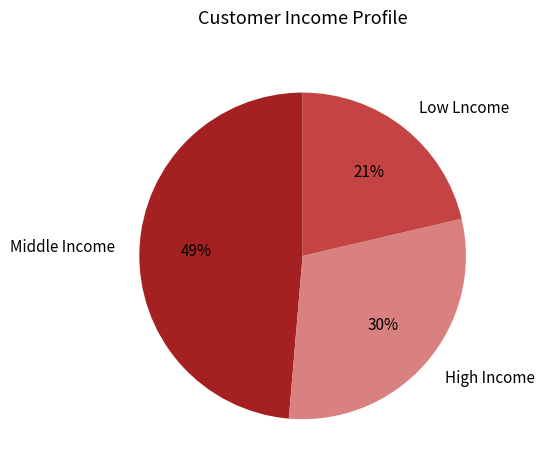

To the nearest percent, what is the difference between the High Income and Middle Income slice percentages?

19%